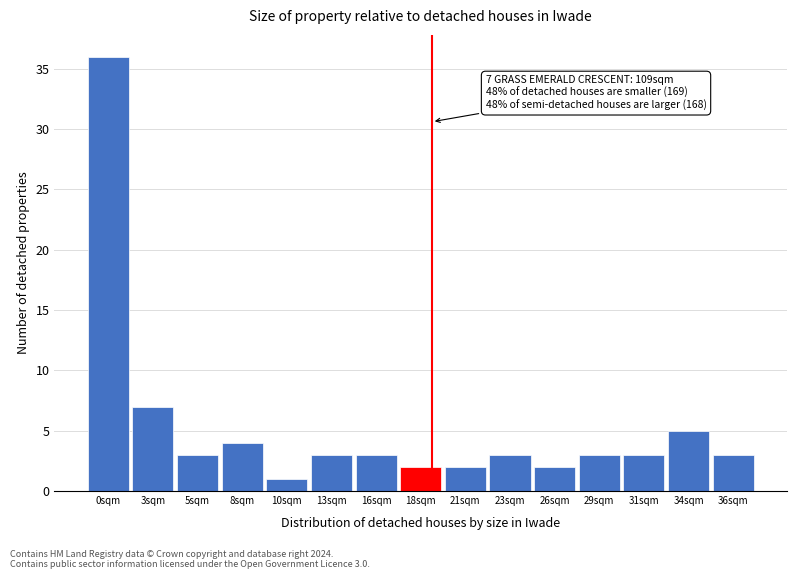

Reading left to right, what are all the values shown in this chart?

36	7	3	4	1	3	3	2	2	3	2	3	3	5	3